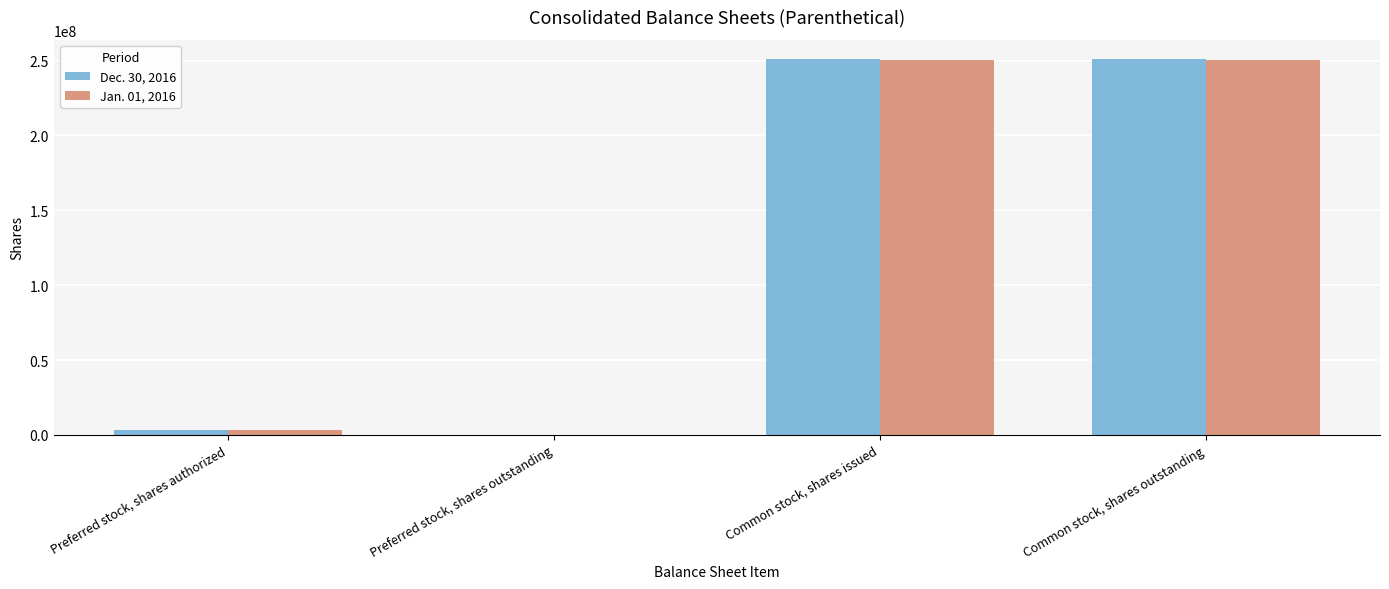

The value of Dec. 30, 2016 at Common stock, shares issued is 251300000. True or false?

True